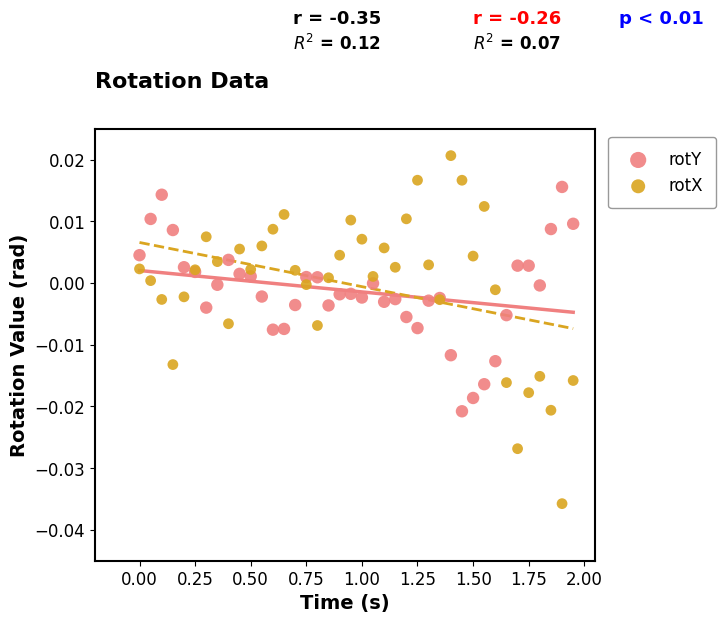

What is the X range (max minus min) for the scatter plot?

1.9